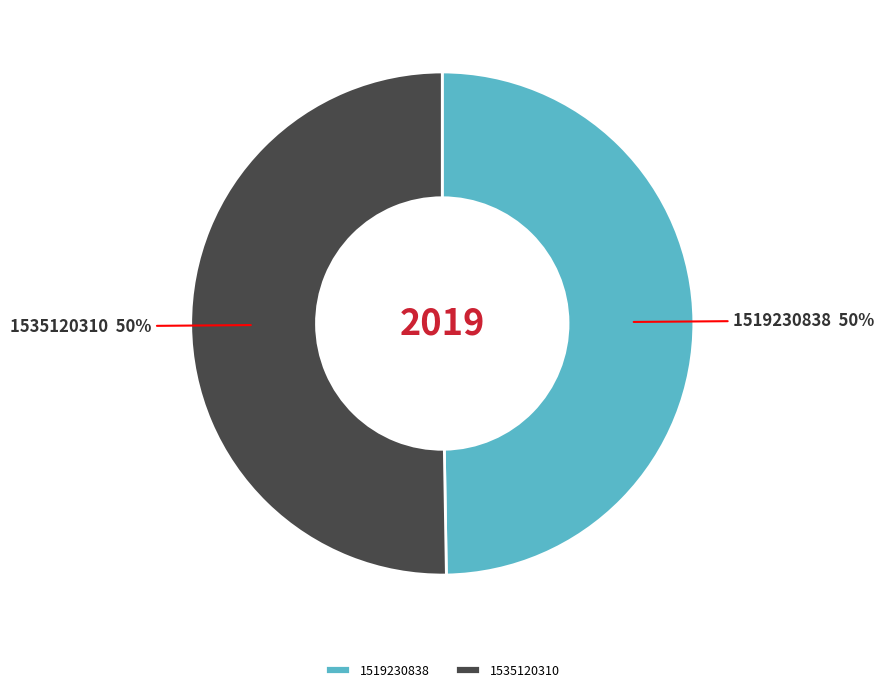

Combined, do 1519230838 and 1535120310 account for over 50%?

Yes